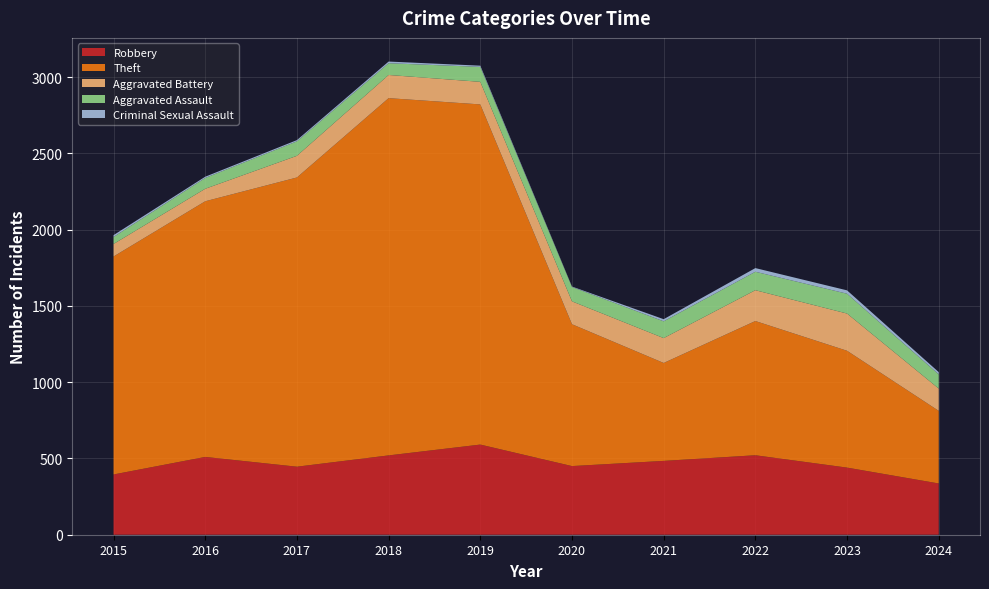

Reading right to left, what are all the values shown in this chart?

Robbery: 2024=336	2023=440	2022=521	2021=484	2020=450	2019=591	2018=520	2017=446	2016=510	2015=395
Theft: 2024=476	2023=766	2022=880	2021=642	2020=930	2019=2230	2018=2342	2017=1896	2016=1676	2015=1429
Aggravated Battery: 2024=146	2023=244	2022=202	2021=163	2020=150	2019=148	2018=152	2017=142	2016=82	2015=82
Aggravated Assault: 2024=93	2023=130	2022=121	2021=110	2020=94	2019=98	2018=77	2017=95	2016=71	2015=46
Criminal Sexual Assault: 2024=15	2023=22	2022=24	2021=14	2020=3	2019=8	2018=11	2017=8	2016=8	2015=12